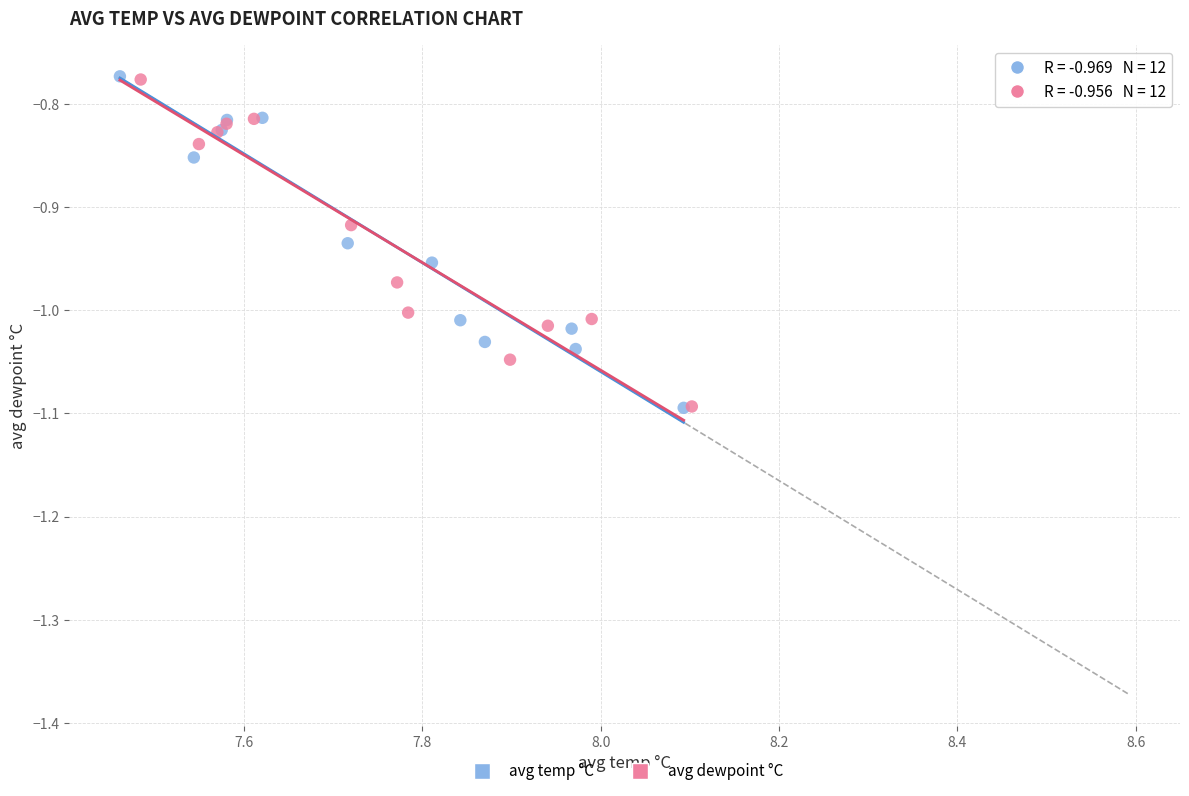

Which series has the widest spread of Y values?

avg temp °C